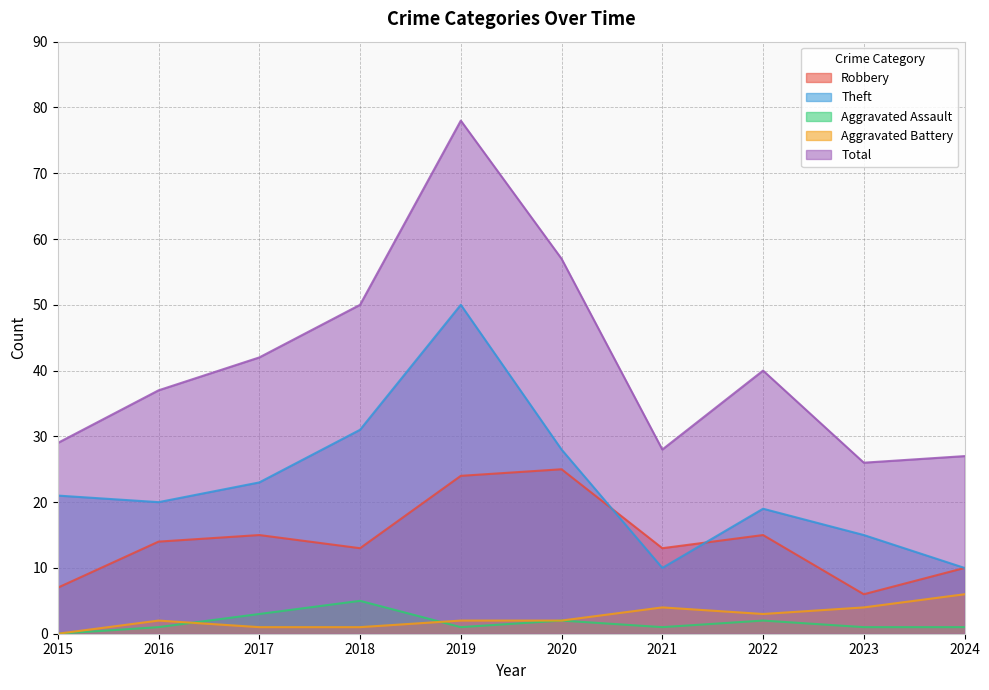

Reading left to right, extract all data points from this chart.

Robbery: 2015=7	2016=14	2017=15	2018=13	2019=24	2020=25	2021=13	2022=15	2023=6	2024=10
Theft: 2015=21	2016=20	2017=23	2018=31	2019=50	2020=28	2021=10	2022=19	2023=15	2024=10
Aggravated Assault: 2015=0	2016=1	2017=3	2018=5	2019=1	2020=2	2021=1	2022=2	2023=1	2024=1
Aggravated Battery: 2015=0	2016=2	2017=1	2018=1	2019=2	2020=2	2021=4	2022=3	2023=4	2024=6
Total: 2015=29	2016=37	2017=42	2018=50	2019=78	2020=57	2021=28	2022=40	2023=26	2024=27